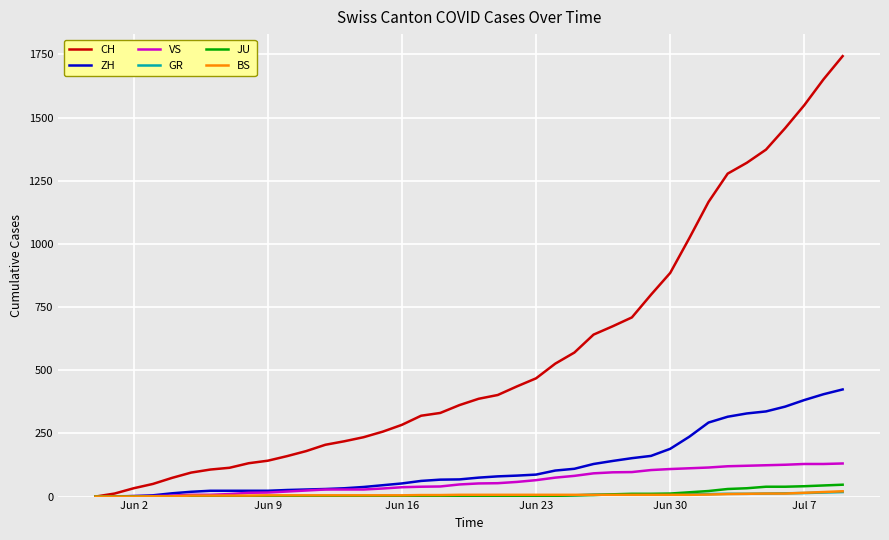

Count the number of data series in this chart.

6